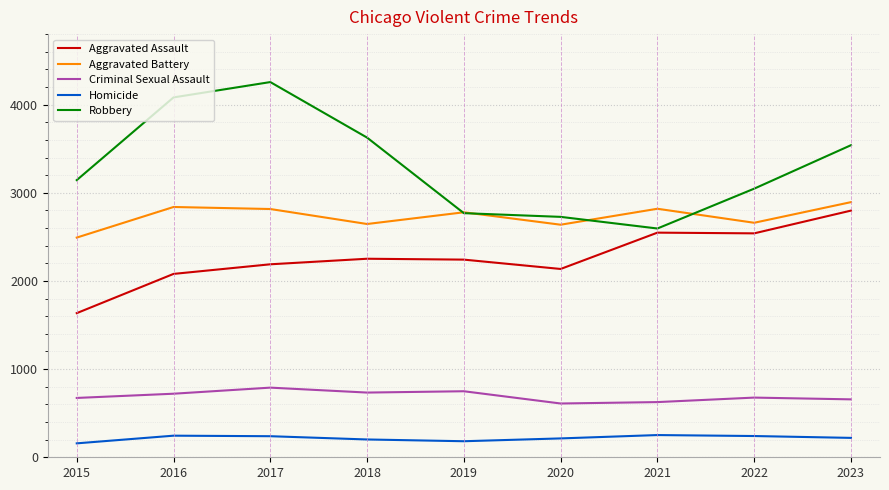

Rank the series at 2018 from lowest to highest value.

Homicide, Criminal Sexual Assault, Aggravated Assault, Aggravated Battery, Robbery